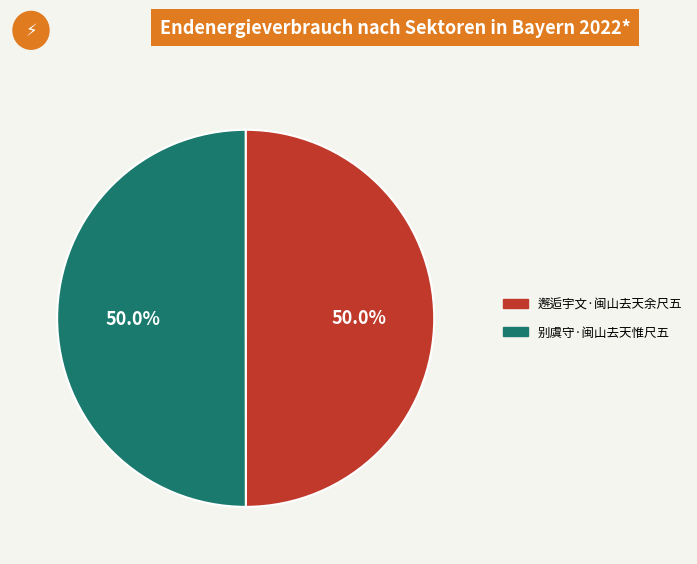

To the nearest percent, what is the combined percentage of 邂逅宇文·闽山去天余尺五 and 别虞守·闽山去天惟尺五?

100%